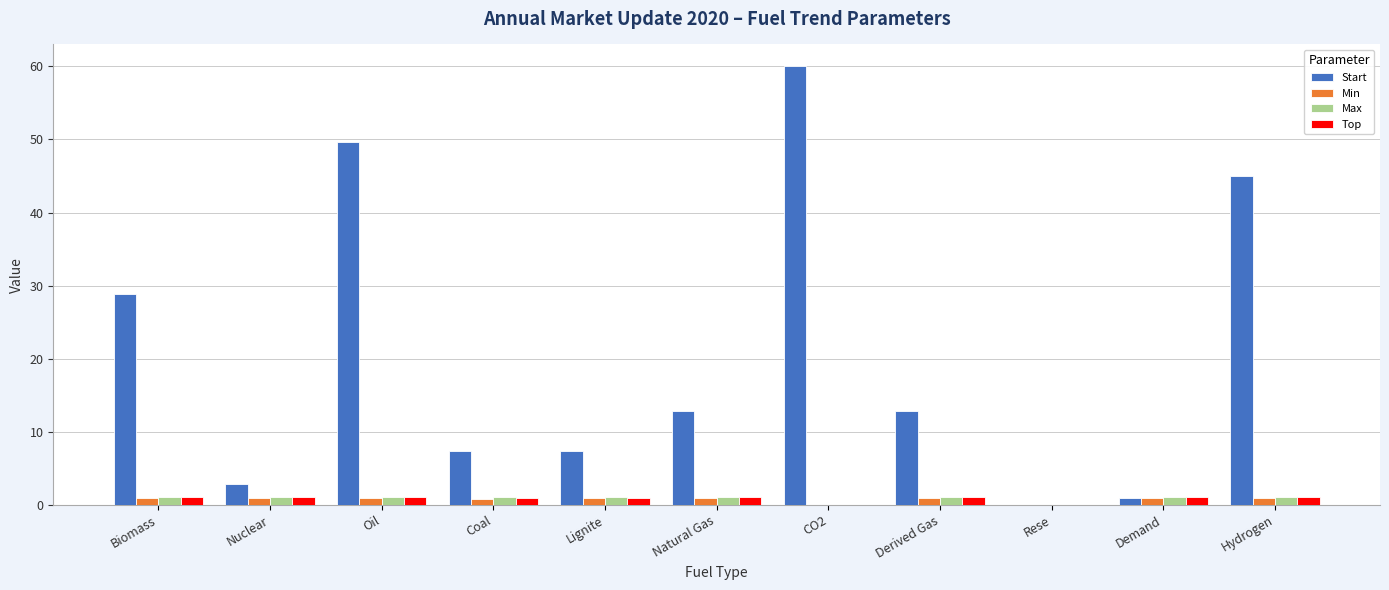

At which category is the sum across all series the highest?

CO2